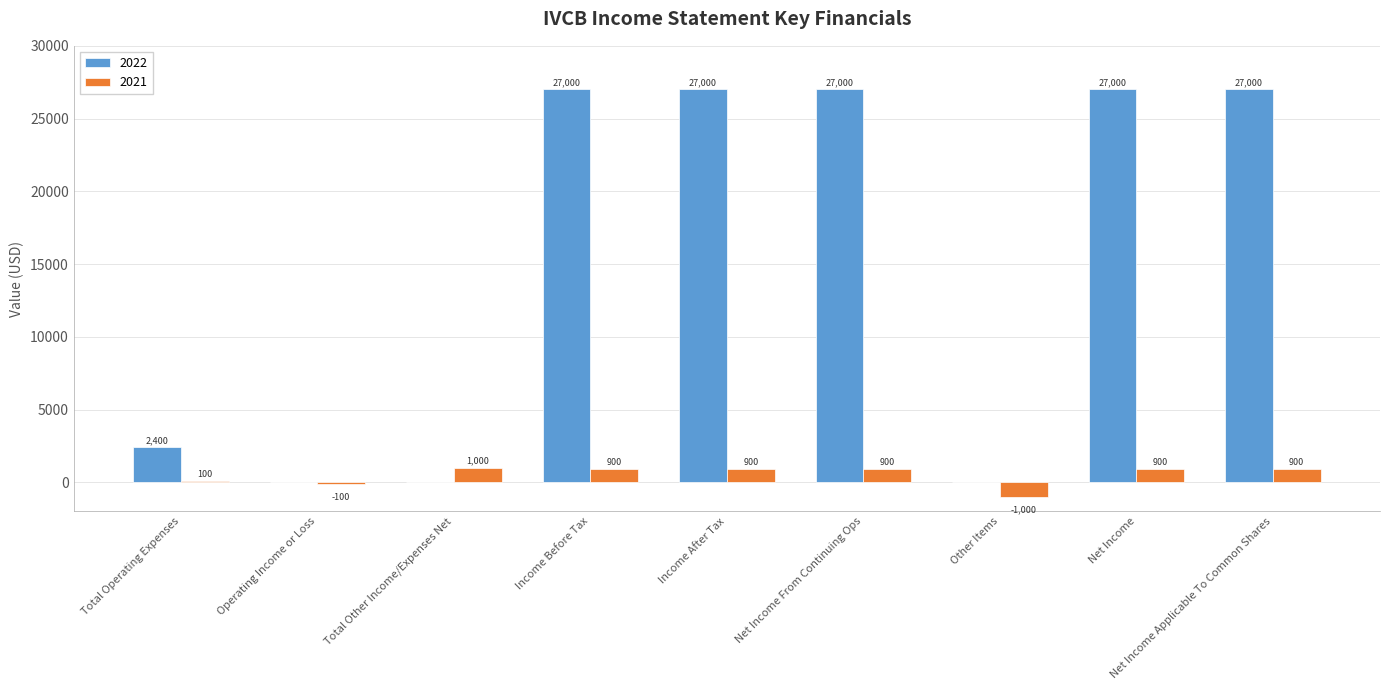

Reading left to right, extract all data points from this chart.

2022: Total Operating Expenses=2400	Operating Income or Loss=0	Total Other Income/Expenses Net=0	Income Before Tax=27000	Income After Tax=27000	Net Income From Continuing Ops=27000	Other Items=0	Net Income=27000	Net Income Applicable To Common Shares=27000
2021: Total Operating Expenses=100	Operating Income or Loss=-100	Total Other Income/Expenses Net=1000	Income Before Tax=900	Income After Tax=900	Net Income From Continuing Ops=900	Other Items=-1000	Net Income=900	Net Income Applicable To Common Shares=900